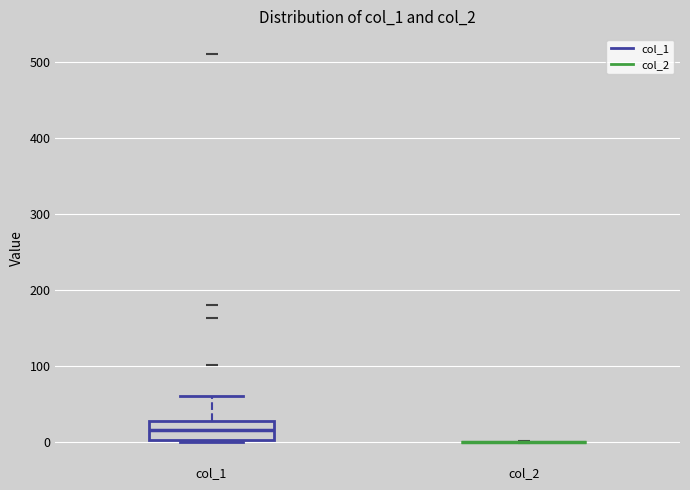

Reading left to right, read every box against the y-axis: the position of its median line, the range the box covers, and the ends of its whiskers. The values are not printed on the chart, so give them approximately, as read against the axis.

col_1: median 20, box 0 to 30, whiskers 0 to 60
col_2: box collapsed to a line at 0, whiskers 0 to 0